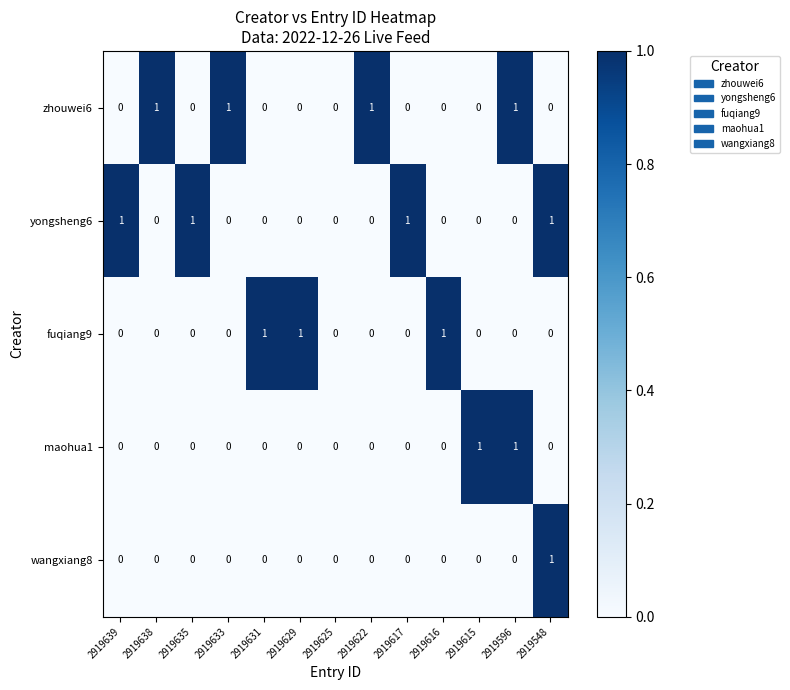

How many fuqiang9 values are between 0 and 1?

13